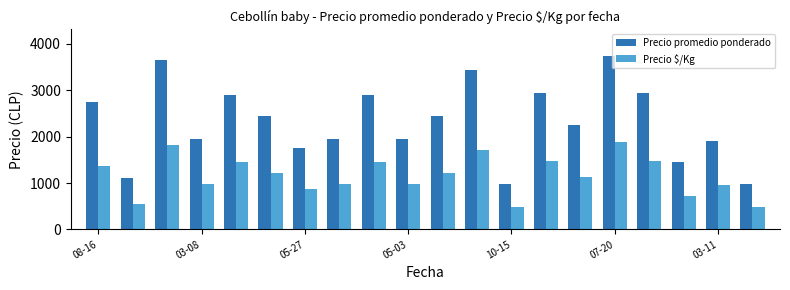

At how many categories does at least one series exceed 1168?

17